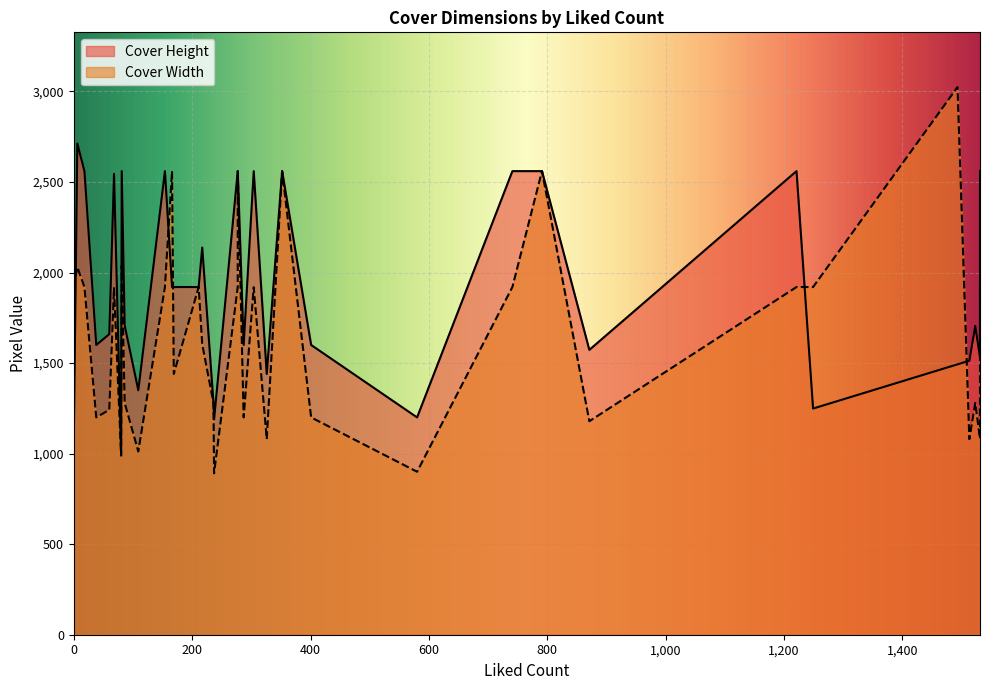

At 401, list the series in order from largest to smallest.

Cover Height, Cover Width